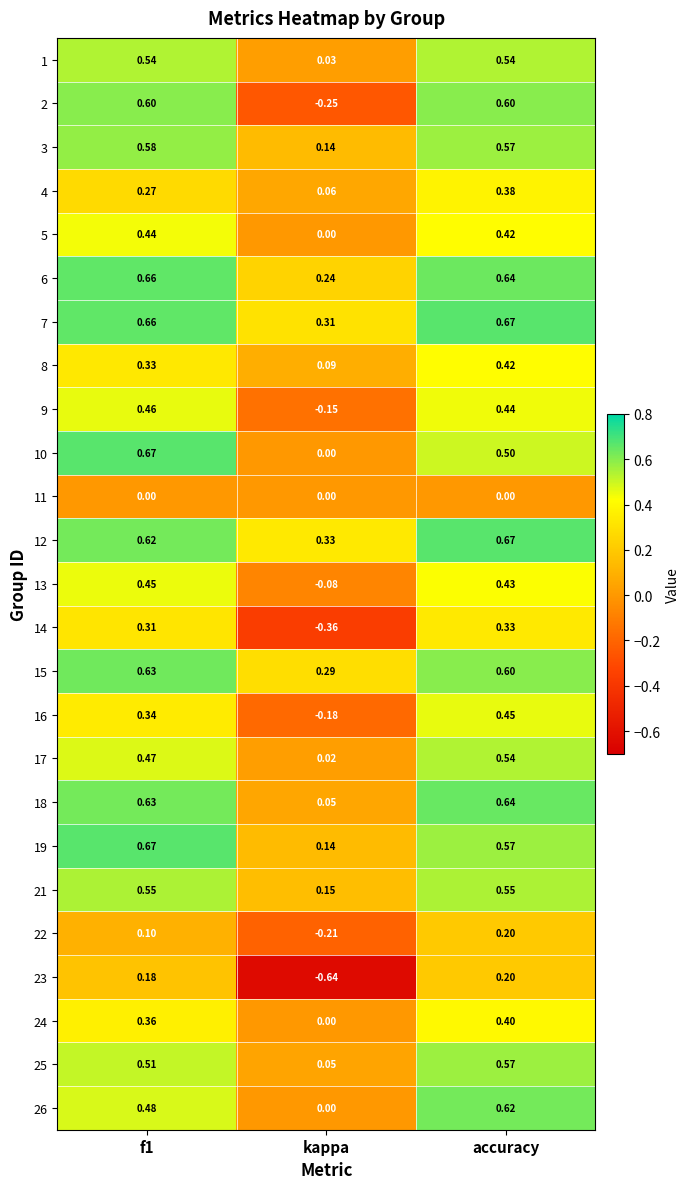

Where is 13 nearest to the value 0?

kappa